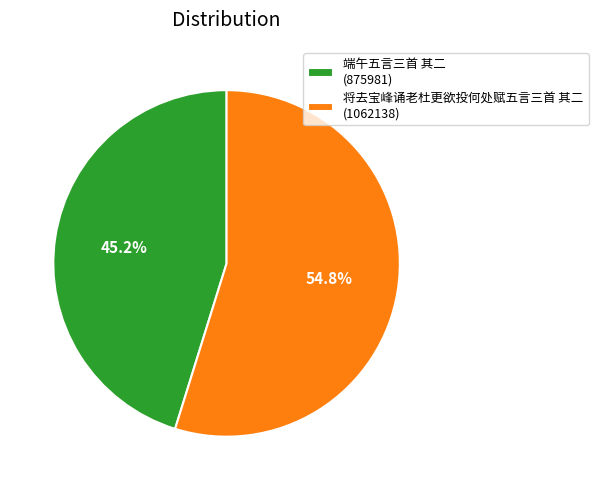

To the nearest percent, what is the difference between the largest and smallest slice percentages?

10%